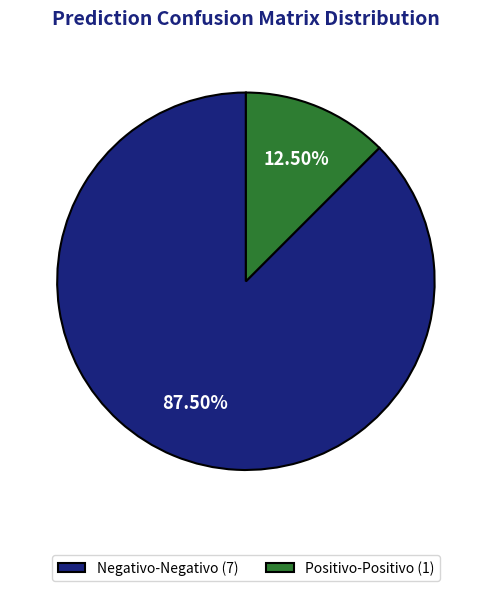

Which slice is the largest?

Negativo-Negativo (7)